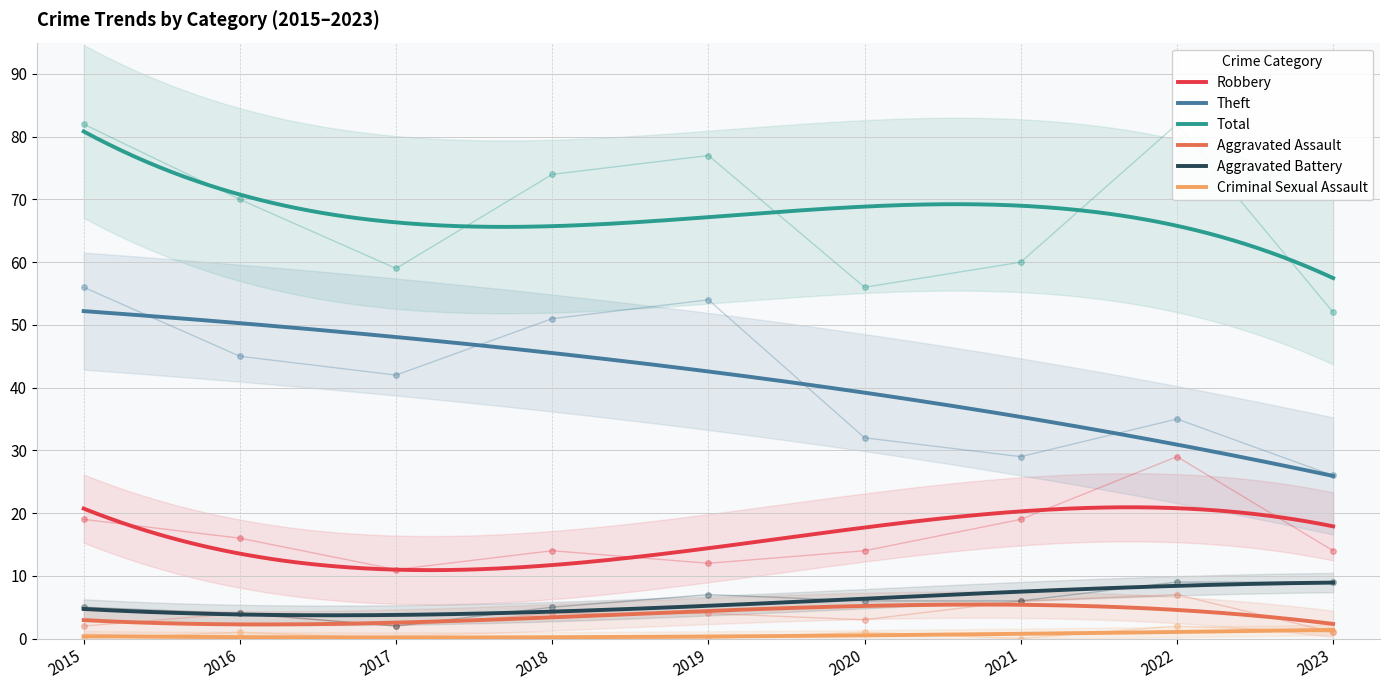

What is the value of the Total point at the 8th from the left?

82